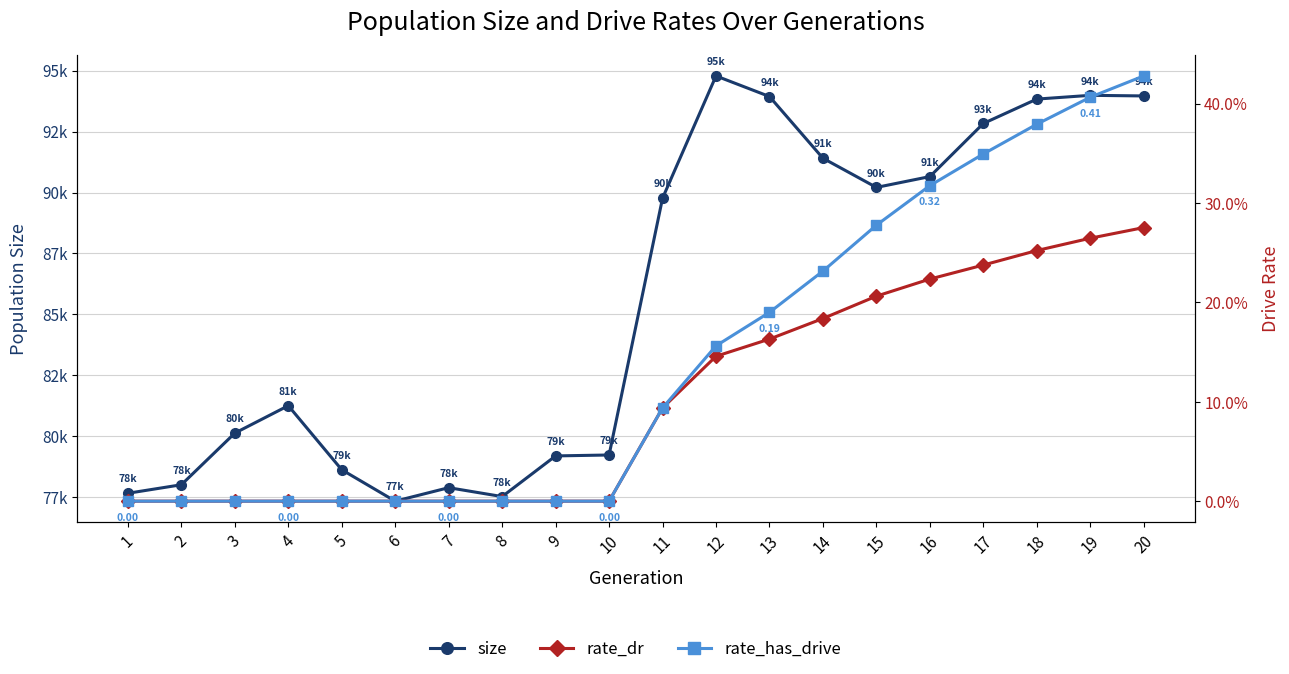

True or false: rate_has_drive and size intersect in this chart.

False